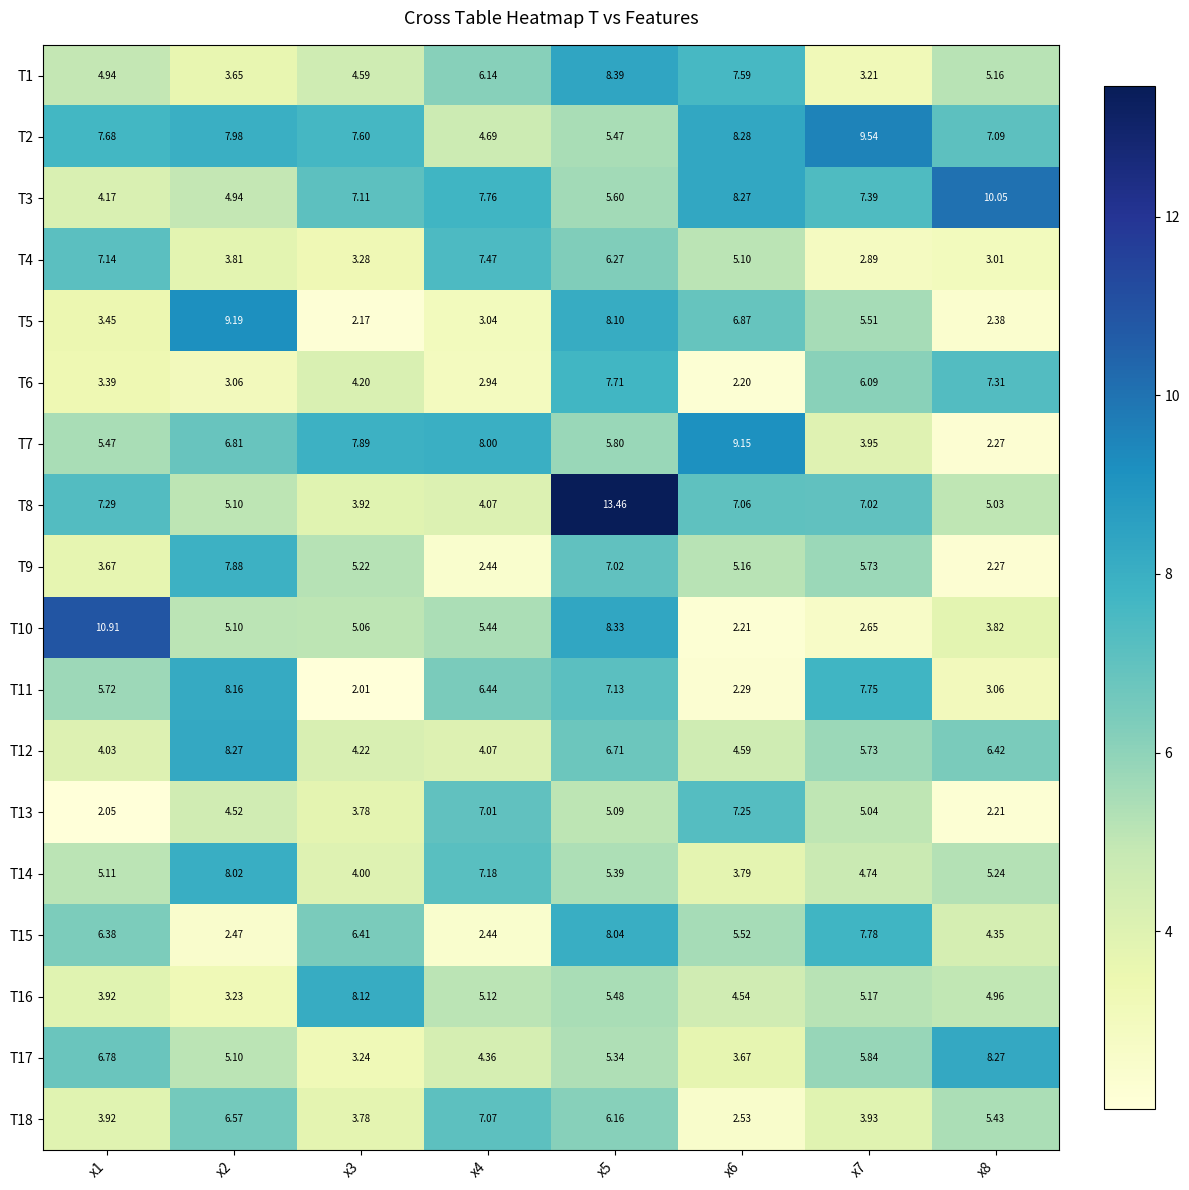

Is the value of T13 at x6 greater than the value of T16 at x2?

Yes